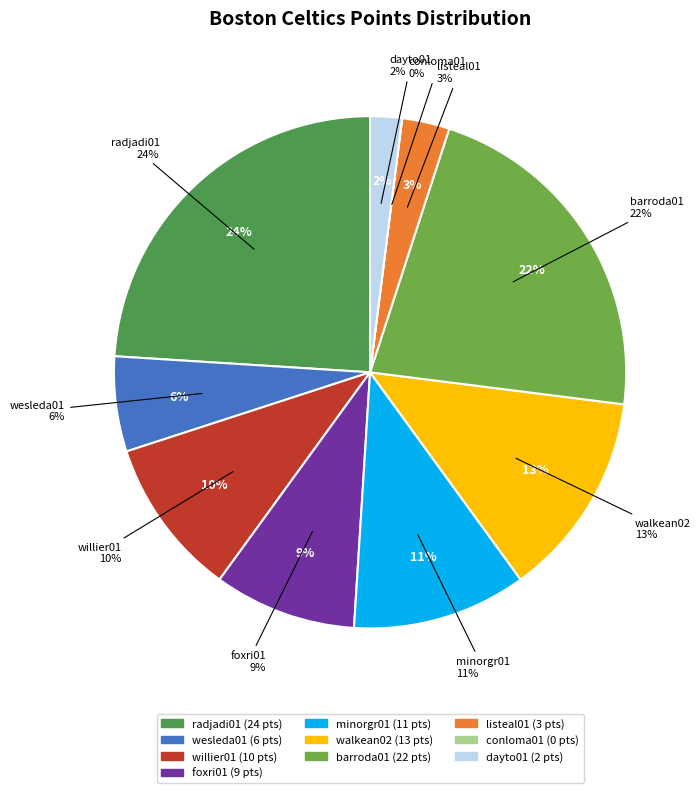

What is the smallest slice in the pie chart?

conloma01